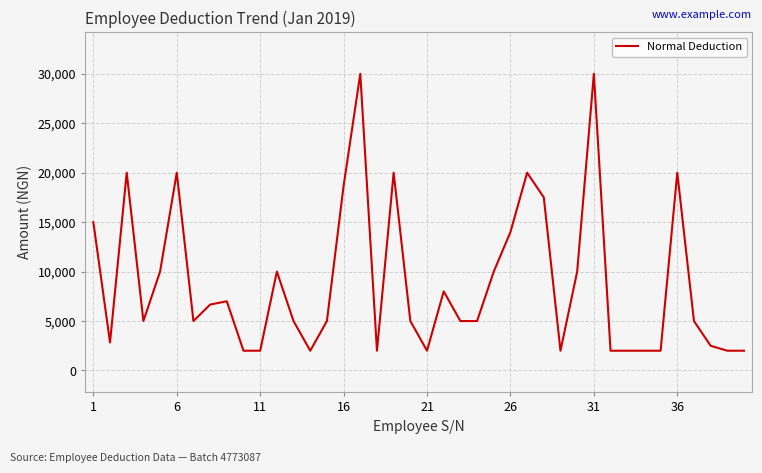

What is the smallest value displayed?

2000.0